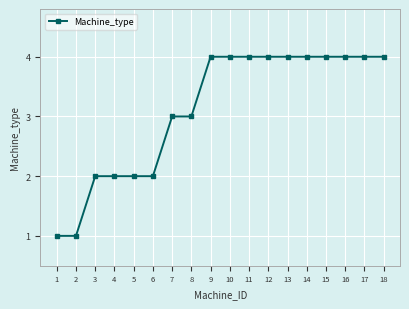

Between 1 and 10, which is larger?

10